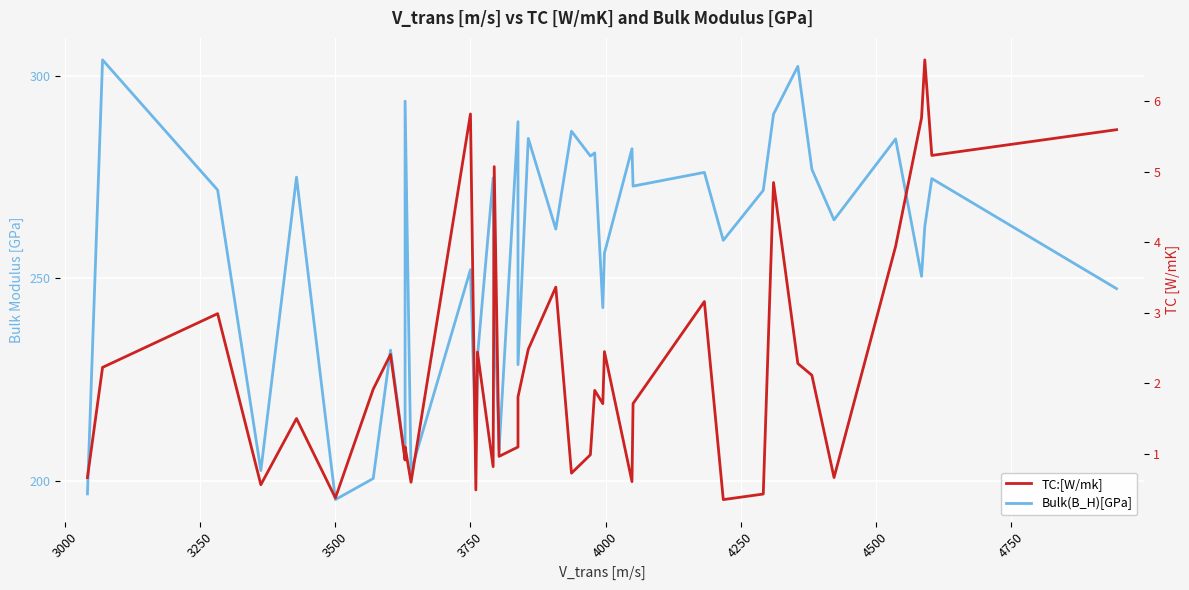

True or false: TC:[W/mk] and Bulk(B_H)[GPa] cross at least once.

False